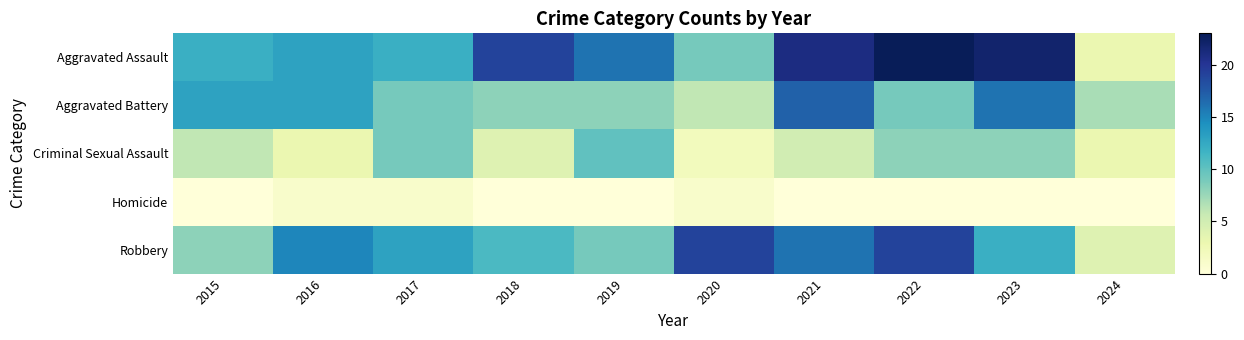

Reading left to right, list all the values displayed in this chart.

Aggravated Assault: 2015=12	2016=13	2017=12	2018=19	2019=16	2020=9	2021=21	2022=23	2023=22	2024=3
Aggravated Battery: 2015=13	2016=13	2017=9	2018=8	2019=8	2020=6	2021=17	2022=9	2023=16	2024=7
Criminal Sexual Assault: 2015=6	2016=3	2017=9	2018=4	2019=10	2020=2	2021=5	2022=8	2023=8	2024=3
Homicide: 2015=0	2016=1	2017=1	2018=0	2019=0	2020=1	2021=0	2022=0	2023=0	2024=0
Robbery: 2015=8	2016=15	2017=13	2018=11	2019=9	2020=19	2021=16	2022=19	2023=12	2024=4